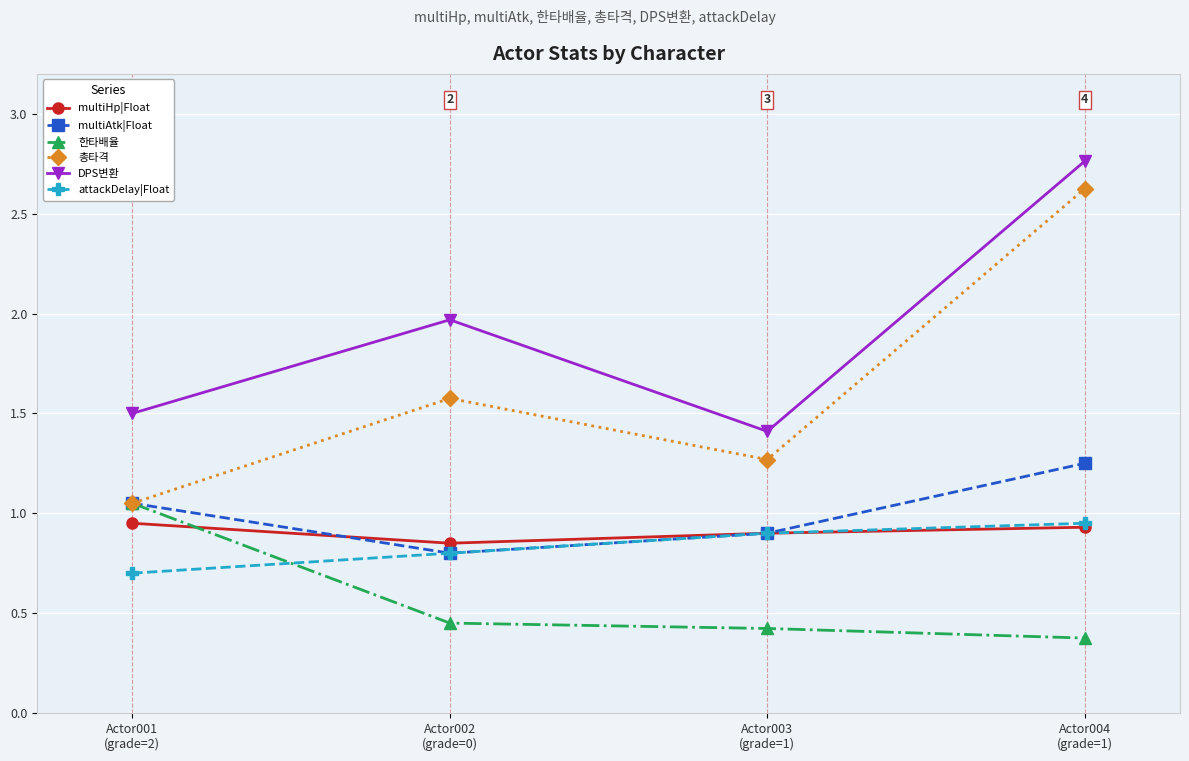

Which series has the largest total across all categories?

DPS변환